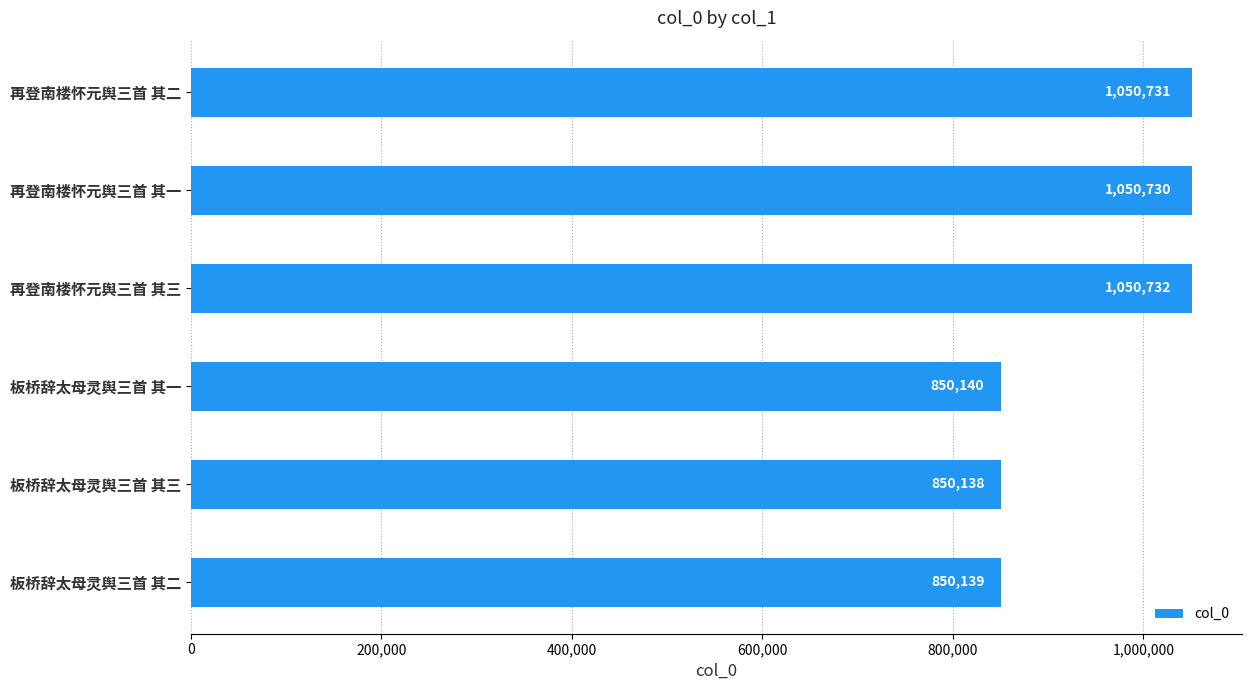

How many values are below 1050730?

3